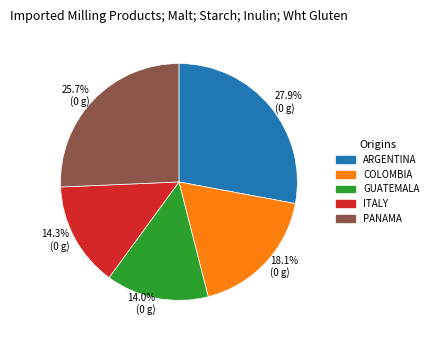

What percentage do ITALY and COLOMBIA together represent?

32.4%